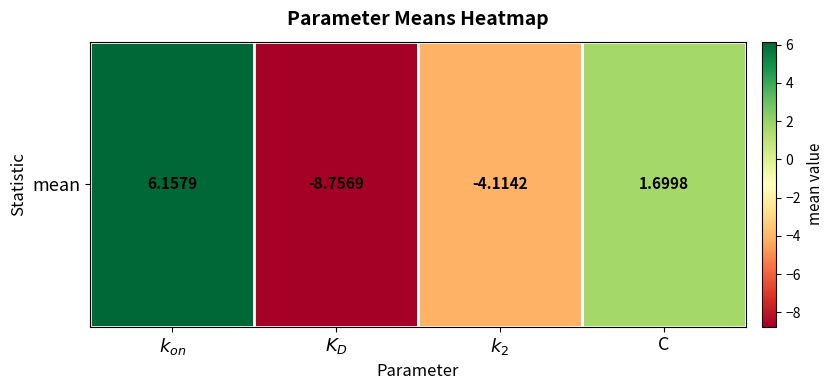

At which category does the chart reach its minimum across all series?

$K_D$